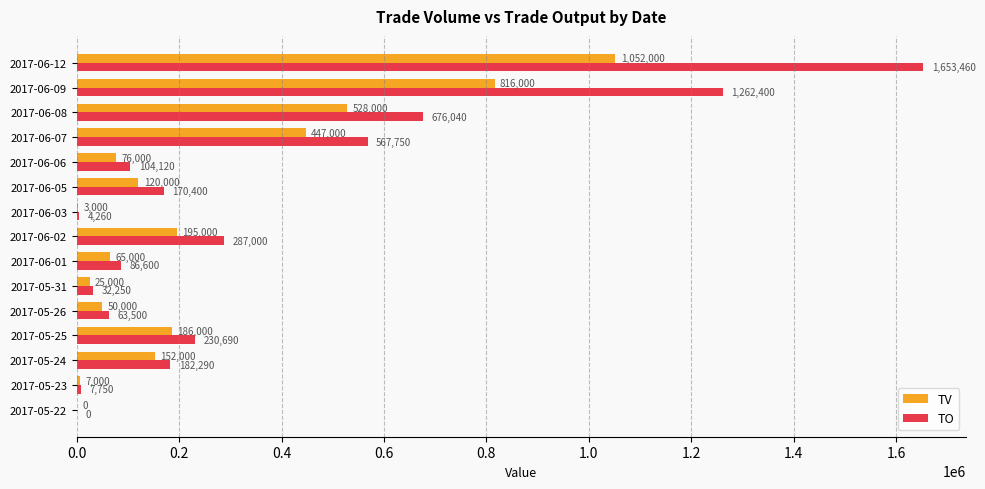

The value of TO at 2017-06-09 is 1262400. True or false?

True